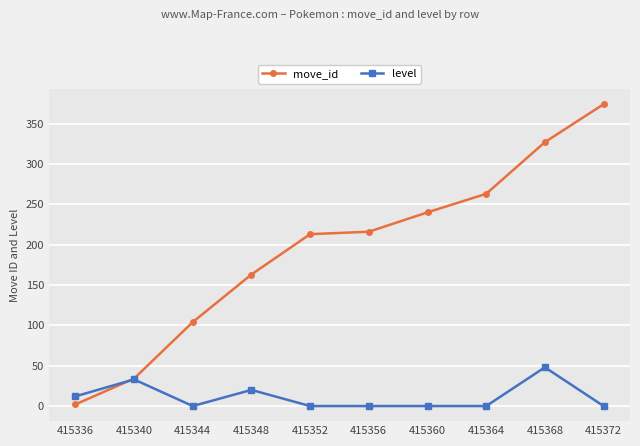

Is the value of level at 415360 greater than the value of move_id at 415364?

No